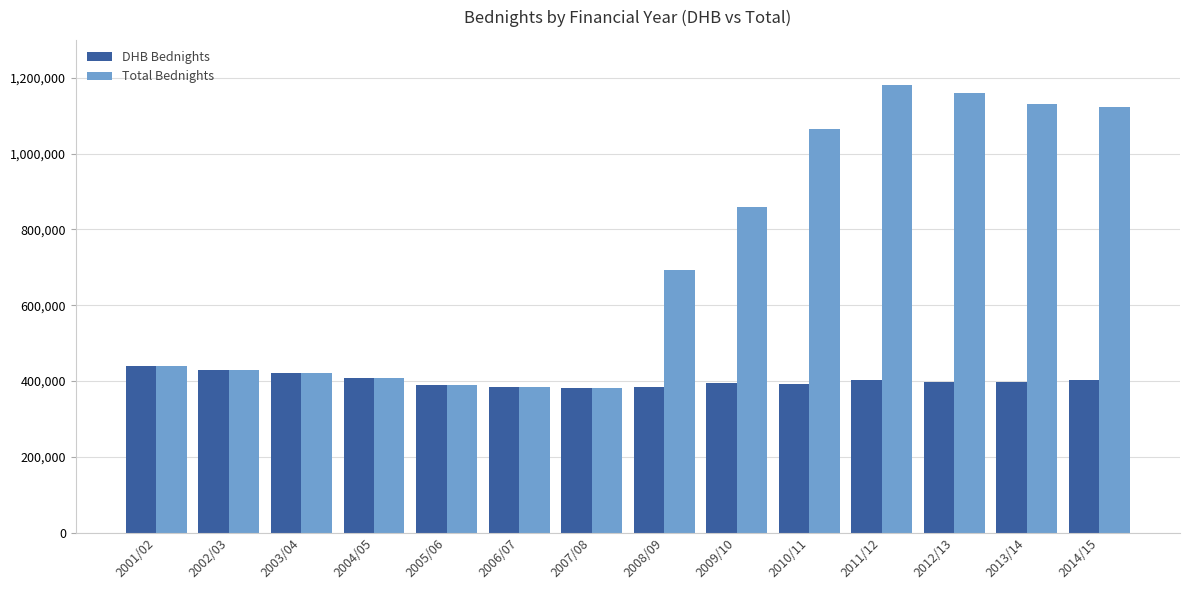

What is the average value of the DHB Bednights series?

402174